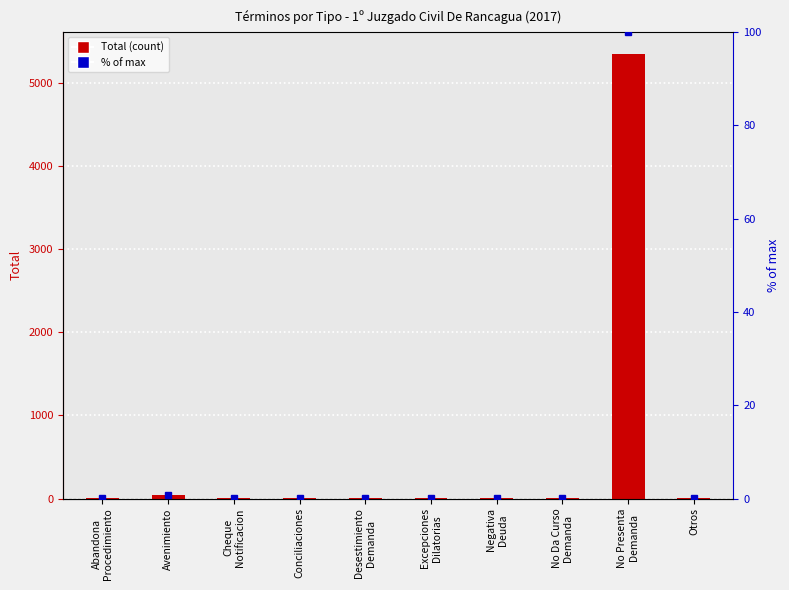

Which series has the largest range (max minus min)?

Total